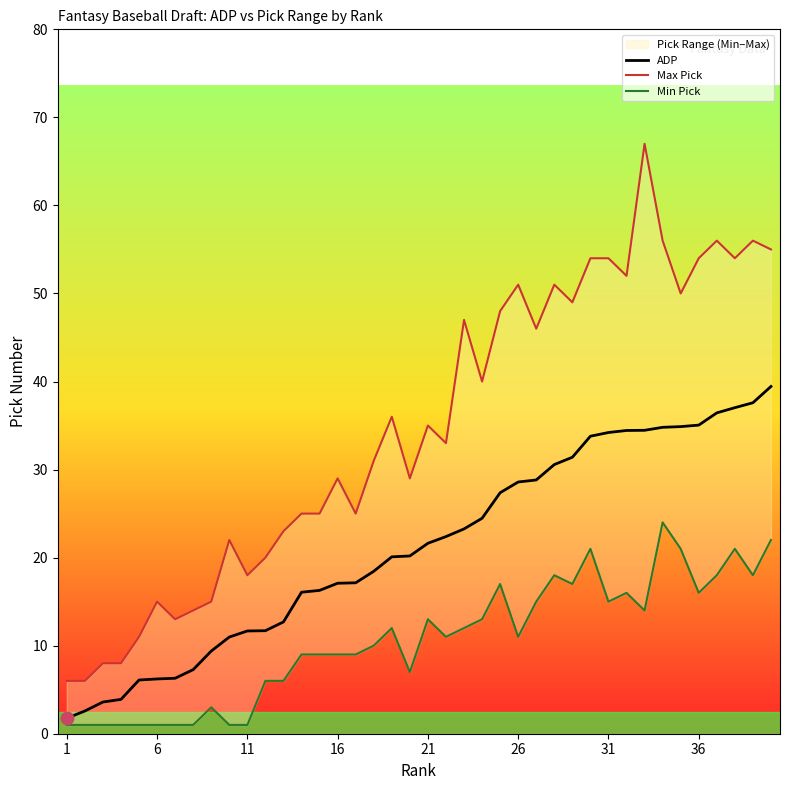

Which series has the largest total across all categories?

Max Pick